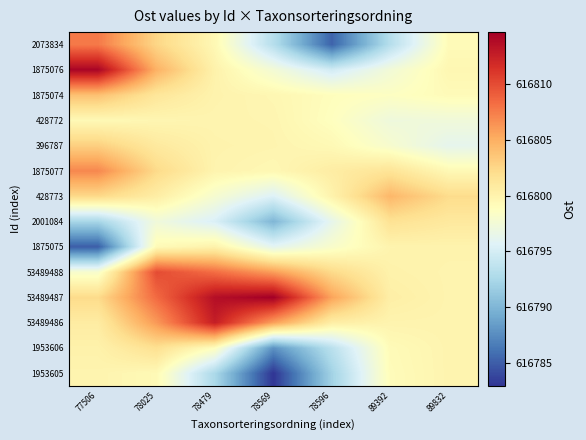

Reading left to right, extract all data points from this chart.

row_0: 616807.7	616802.6	616799.5	616793.2	616785.3	616793.2	616799.2
row_1: 616814.3	616804.8	616800.1	616797.6	616794.8	616797.5	616799.6
row_2: 616803.9	616801.3	616800.0	616799.6	616799.0	616798.6	616799.2
row_3: 616799.4	616799.7	616799.9	616799.8	616798.8	616797.2	616797.3
row_4: 616803.0	616801.0	616800.0	616799.8	616799.4	616798.0	616796.3
row_5: 616807.0	616802.3	616799.9	616799.5	616800.6	616801.5	616799.5
row_6: 616802.4	616800.5	616797.9	616795.5	616800.0	616804.5	616802.2
row_7: 616792.3	616797.3	616795.3	616790.0	616796.3	616801.7	616801.0
row_8: 616785.0	616799.3	616800.1	616796.1	616798.1	616799.9	616800.0
row_9: 616798.0	616810.0	616808.3	616805.9	616802.3	616800.1	616799.9
row_10: 616802.2	616808.5	616813.6	616814.7	616805.6	616800.4	616799.9
row_11: 616800.7	616806.1	616812.7	616805.8	616800.5	616799.9	616799.9
row_12: 616800.1	616801.9	616798.9	616787.8	616793.4	616799.2	616799.9
row_13: 616799.9	616799.4	616792.6	616782.9	616792.0	616799.1	616799.9